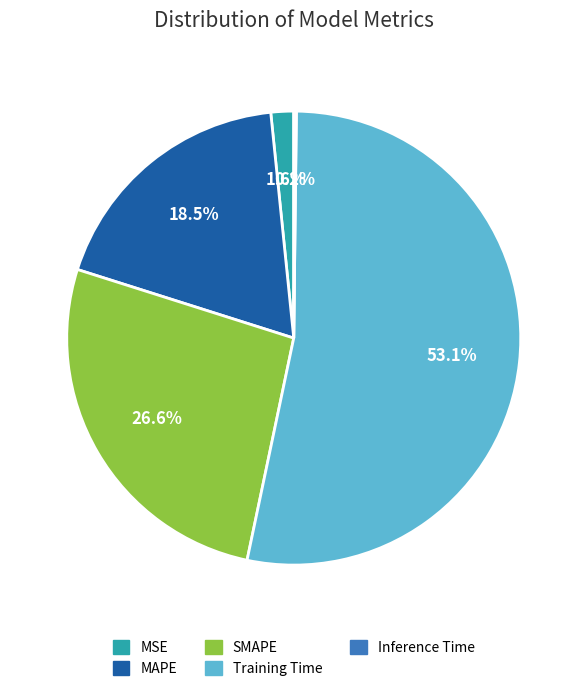

Does any single category account for the majority?

Yes